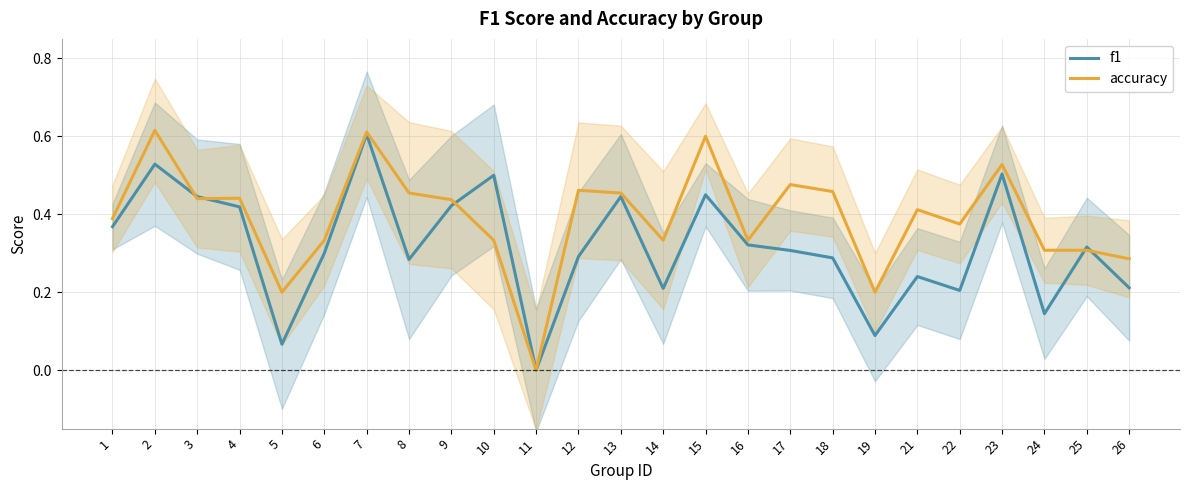

Reading right to left, transcribe all the data shown in this chart.

f1: 0.2	0.3	0.1	0.5	0.2	0.2	0.1	0.3	0.3	0.3	0.5	0.2	0.4	0.3	0.0	0.5	0.4	0.3	0.6	0.3	0.1	0.4	0.4	0.5	0.4
accuracy: 0.3	0.3	0.3	0.5	0.4	0.4	0.2	0.5	0.5	0.3	0.6	0.3	0.5	0.5	0.0	0.3	0.4	0.5	0.6	0.3	0.2	0.4	0.4	0.6	0.4